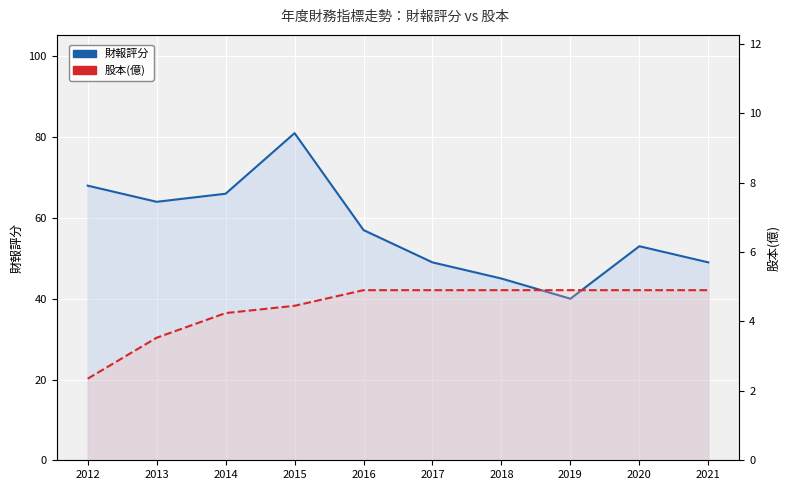

What is the maximum value for 財報評分?

81.0